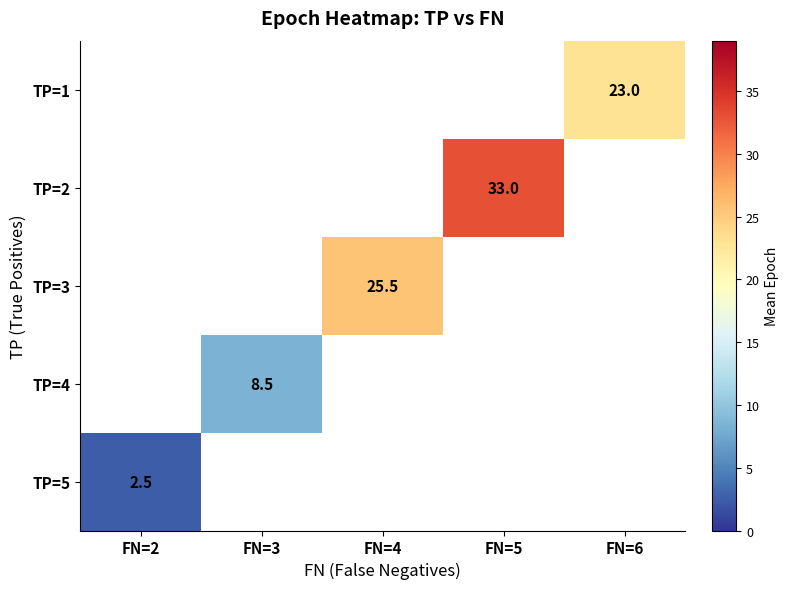

Between FN=6 and FN=5, which is larger?

FN=5